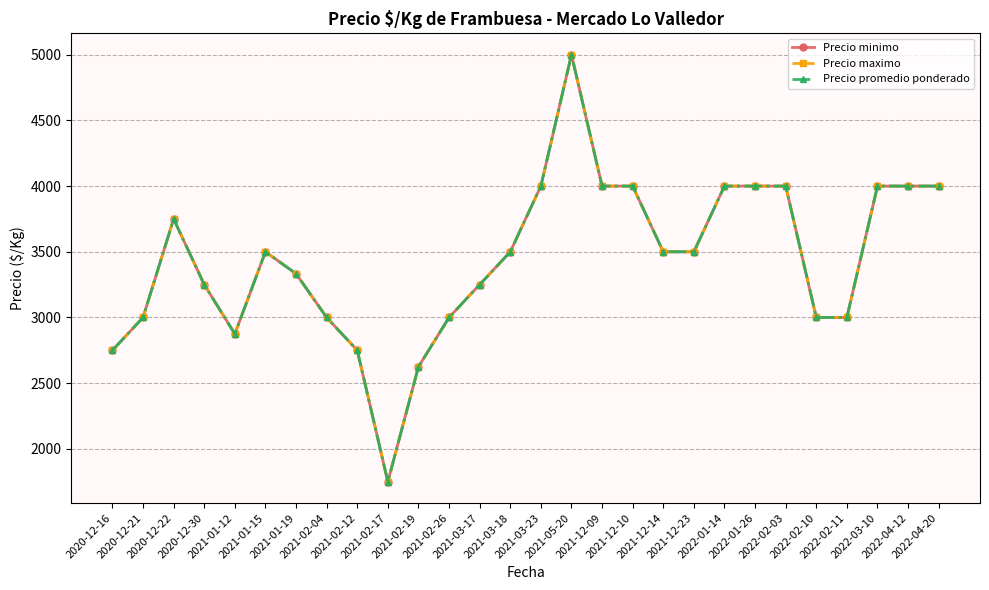

Is this an area chart (filled region under the line)?

No